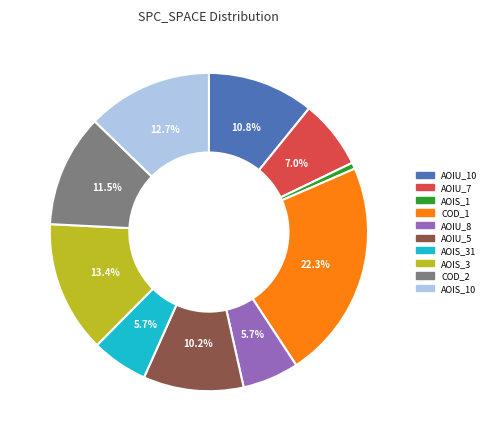

Does any single category account for the majority?

No